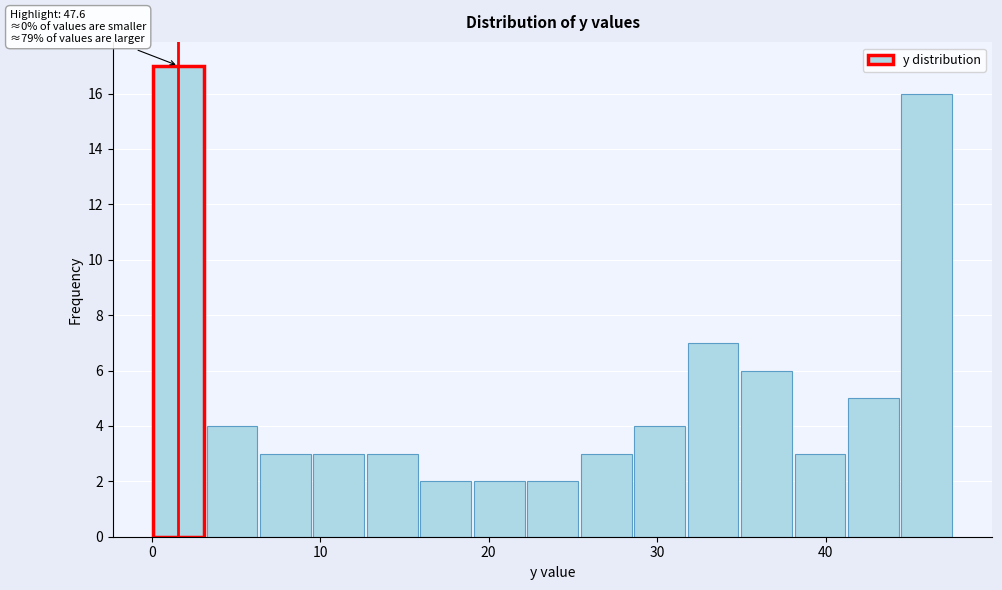

Read against the x-axis, roughly where is the centre of the tallest bar?

2